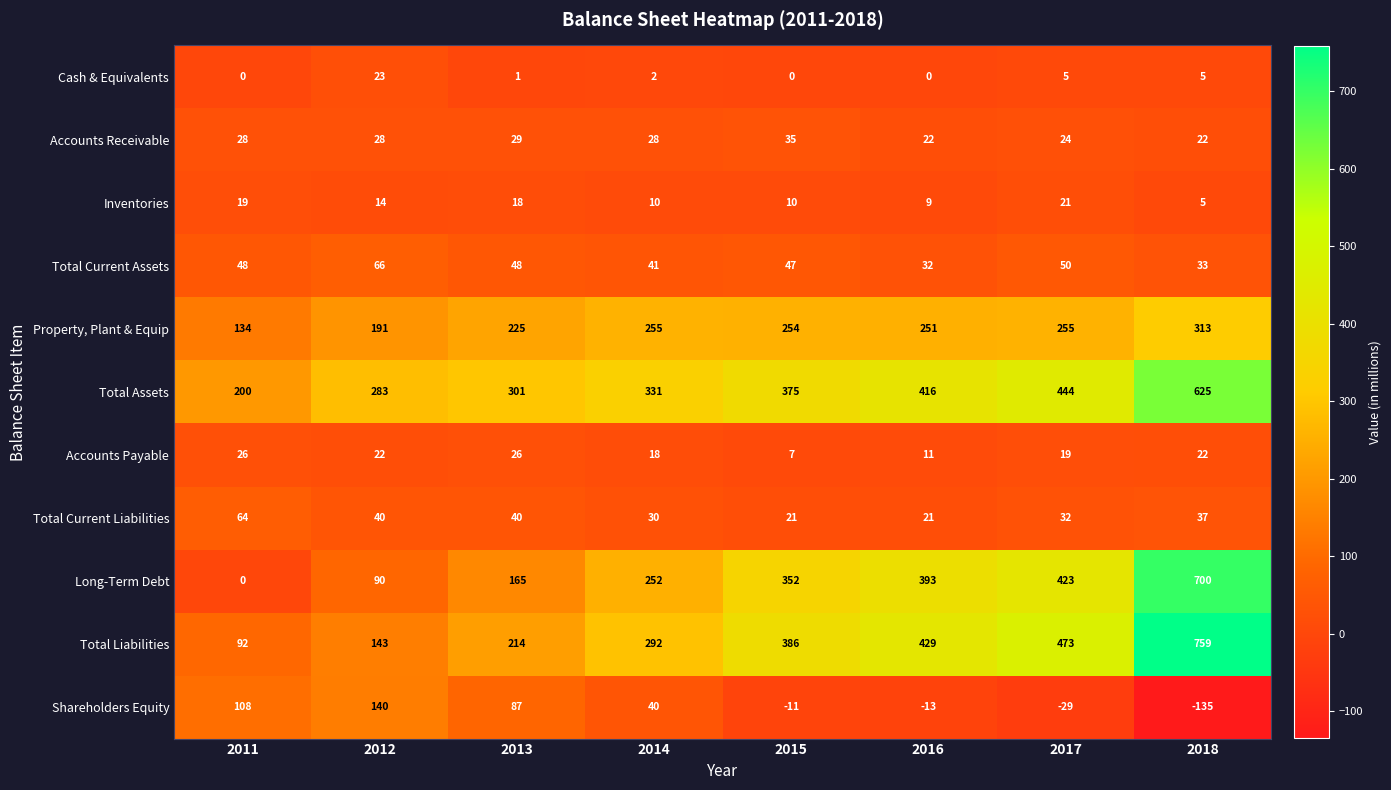

Is it true that Long-Term Debt equals 423 at 2017?

True